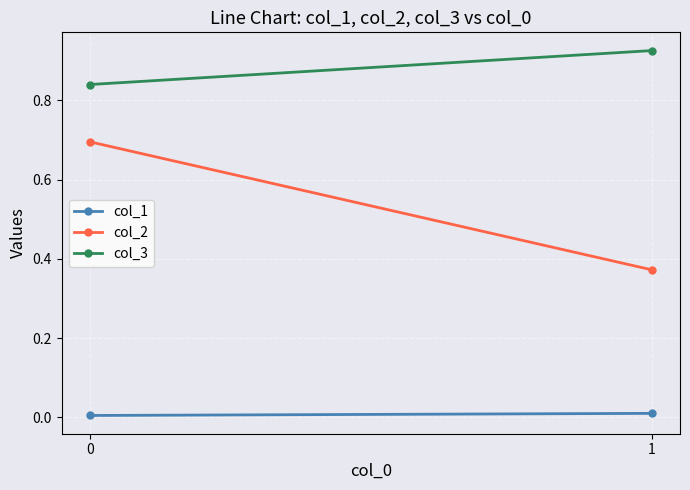

The col_2 series shows 0.2 at 1. True or false?

False